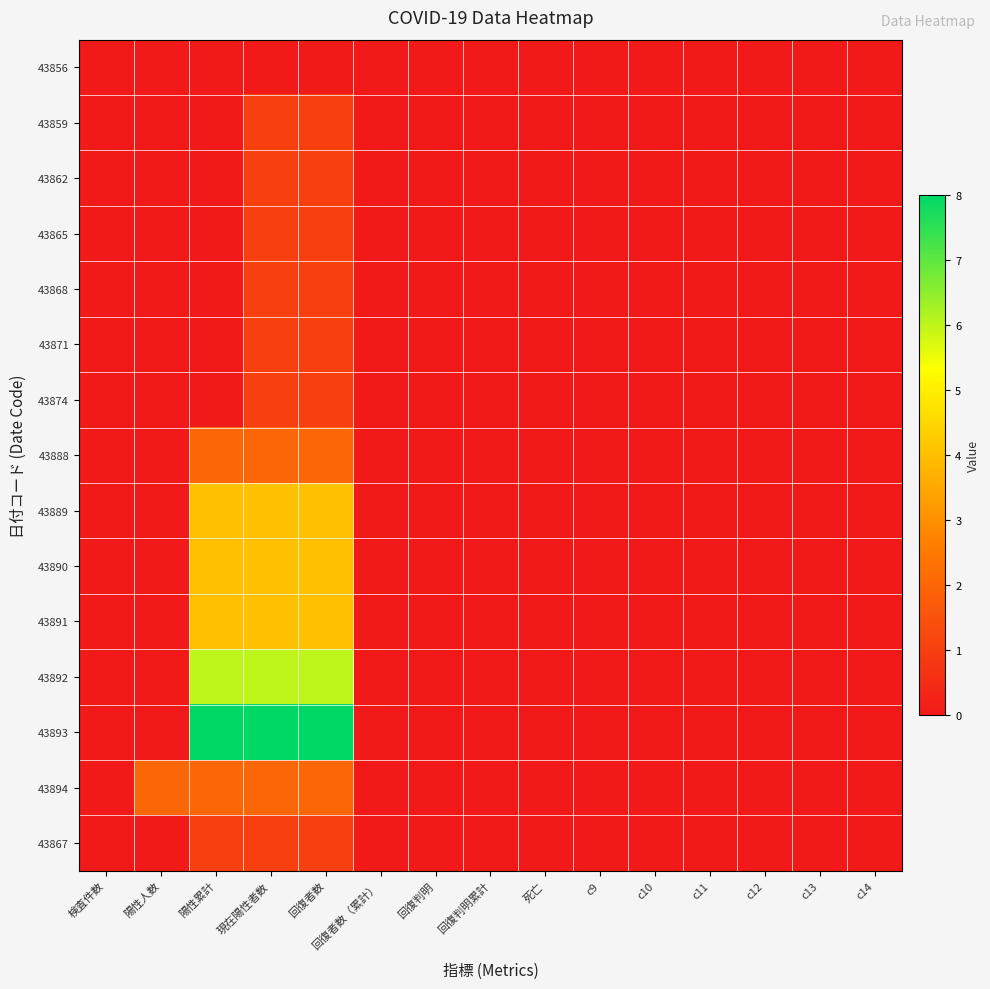

Which series has the widest spread of values?

43893